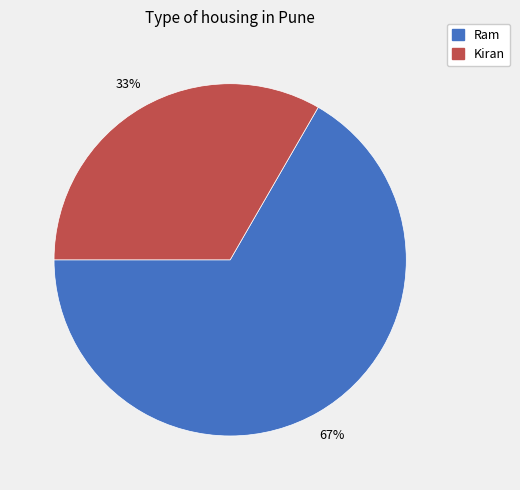

How many segments does this pie chart have?

2